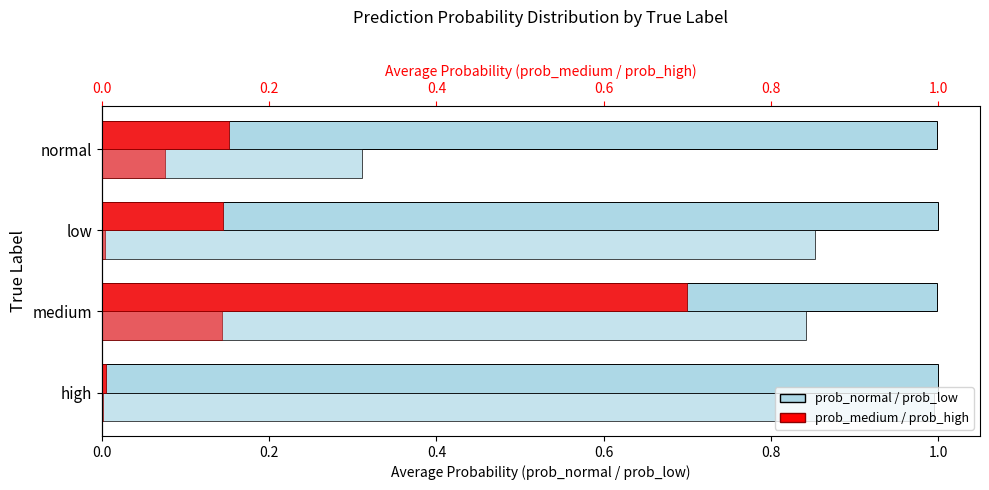

How many categories are shown in the chart?

4